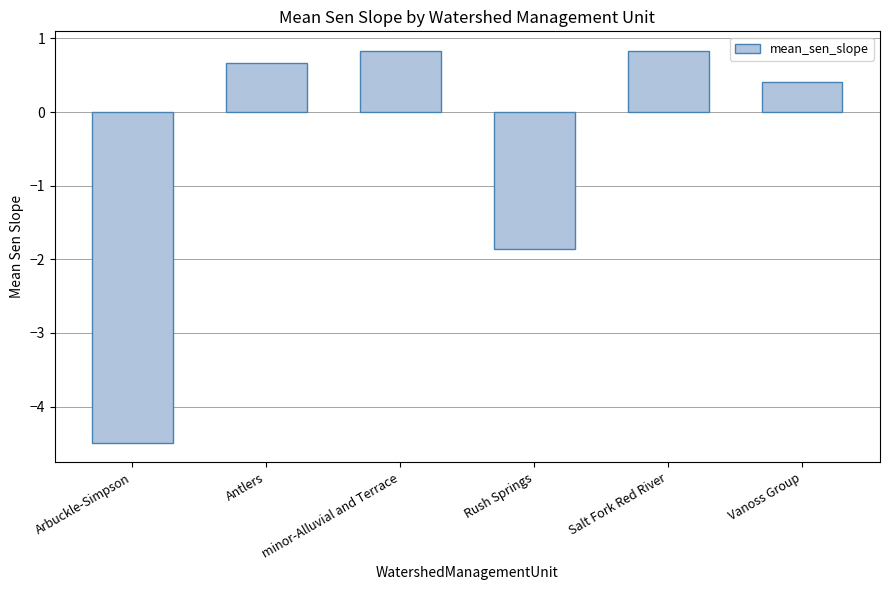

At which label does the data first exceed 0?

Antlers